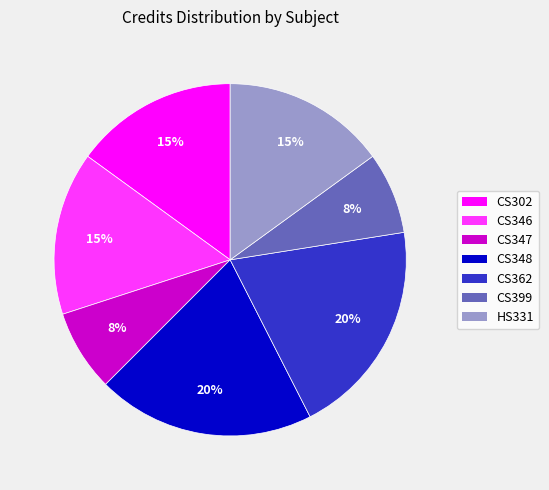

Is the sum of CS399 and CS346 greater than half?

No